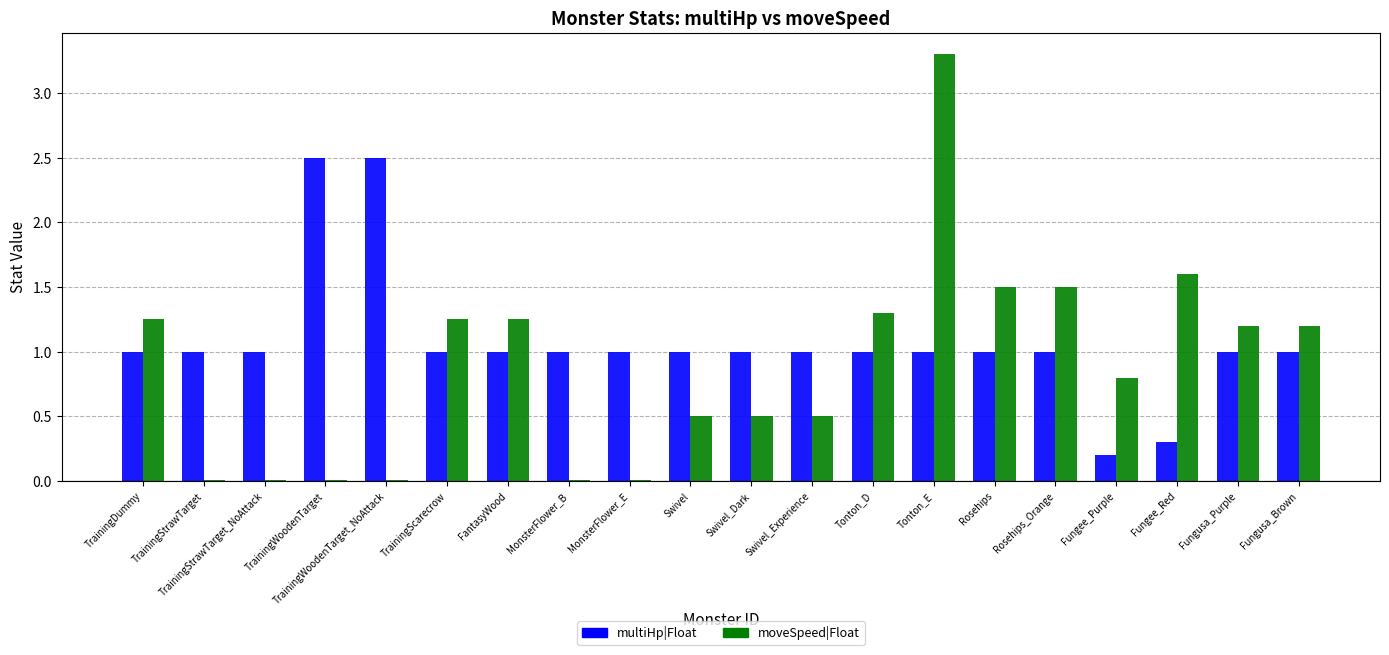

True or false: moveSpeed|Float has a value of 1.2 at TrainingDummy.

True